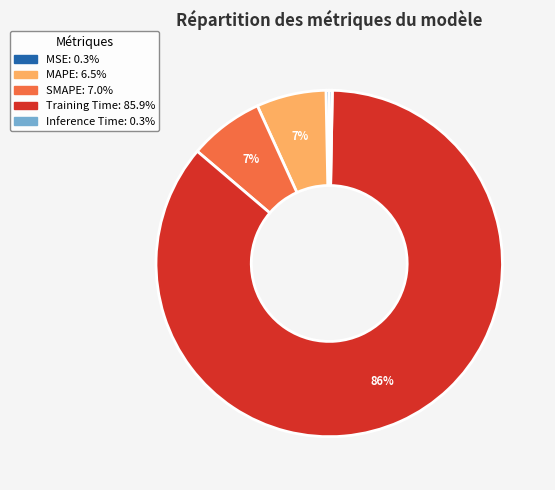

Which category has the biggest portion of the pie?

Training Time